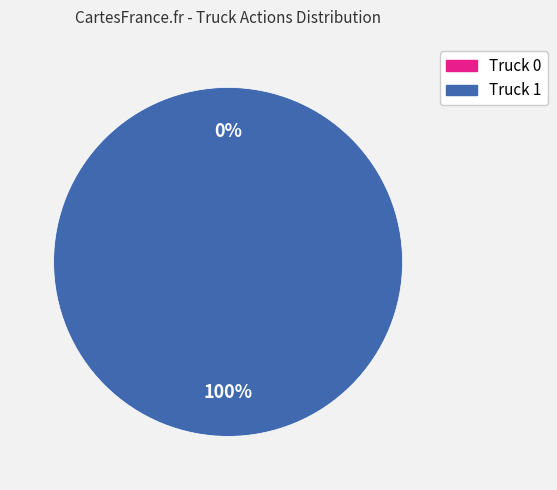

Count the number of slices in the pie.

2